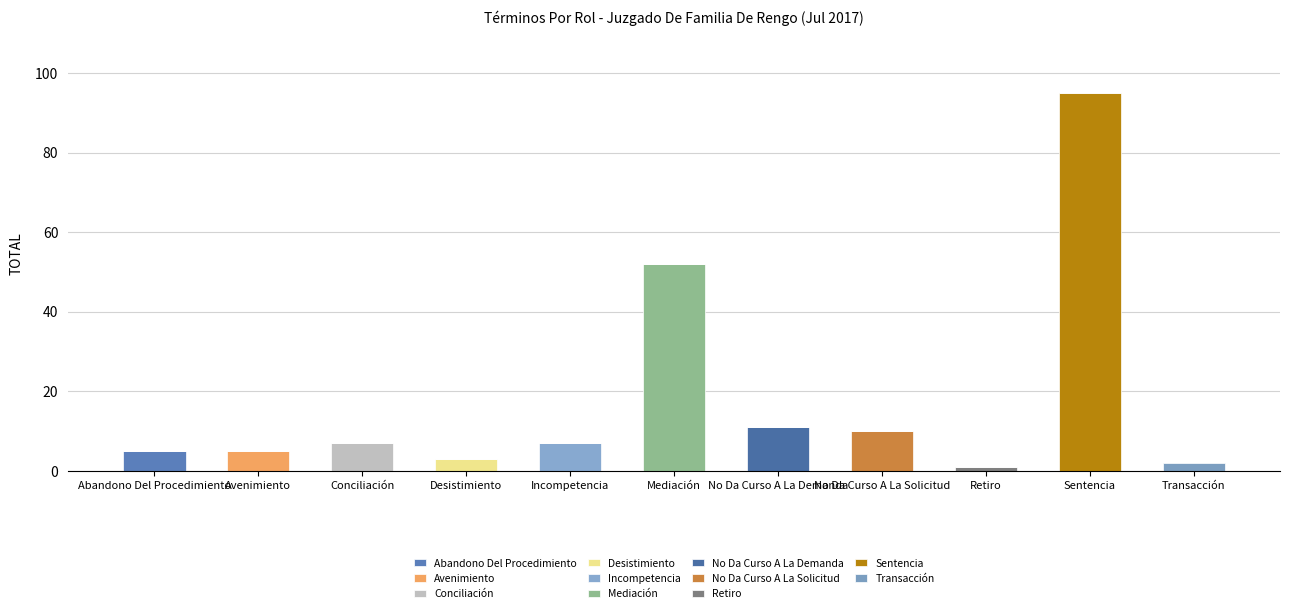

How many categories are shown in the chart?

11